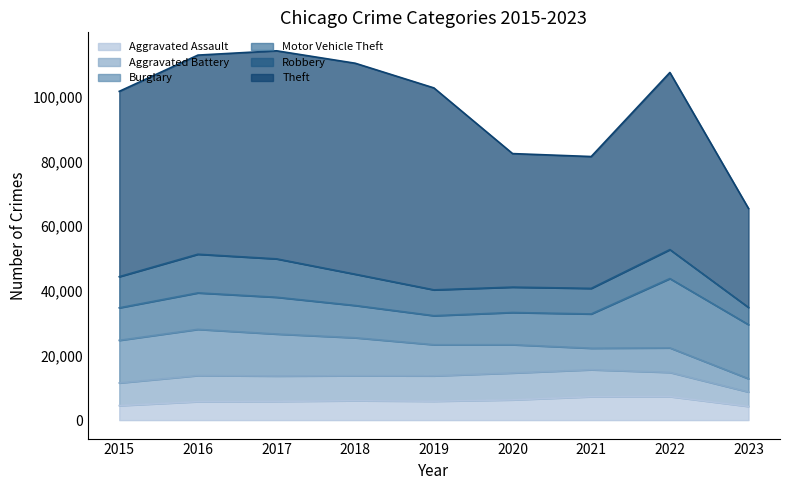

What is the highest value of the Burglary series?

14289